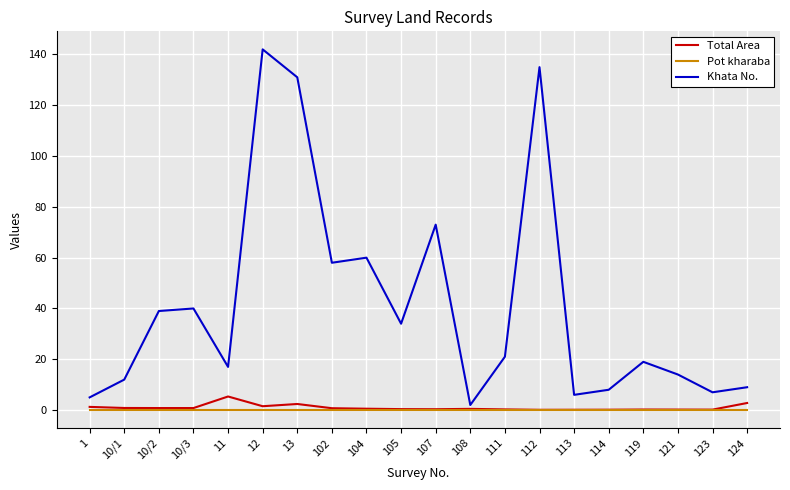

Which series has the largest total across all categories?

Khata No.